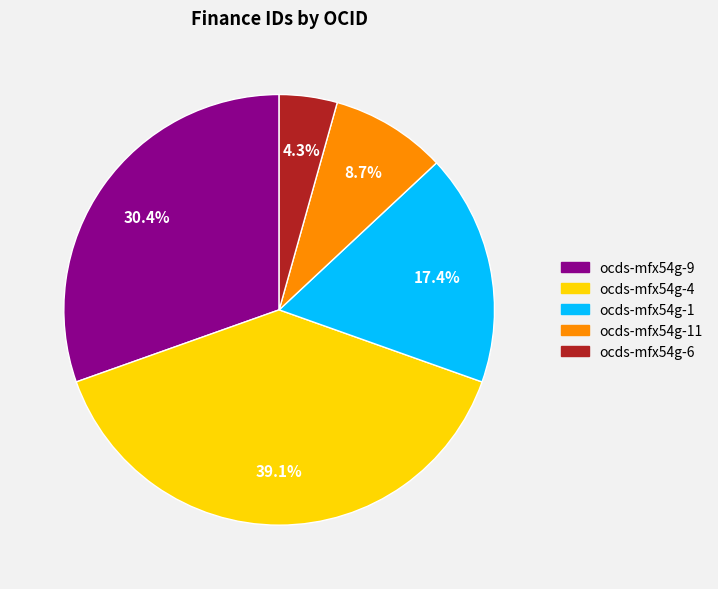

Is ocds-mfx54g-9 the majority of the pie?

No